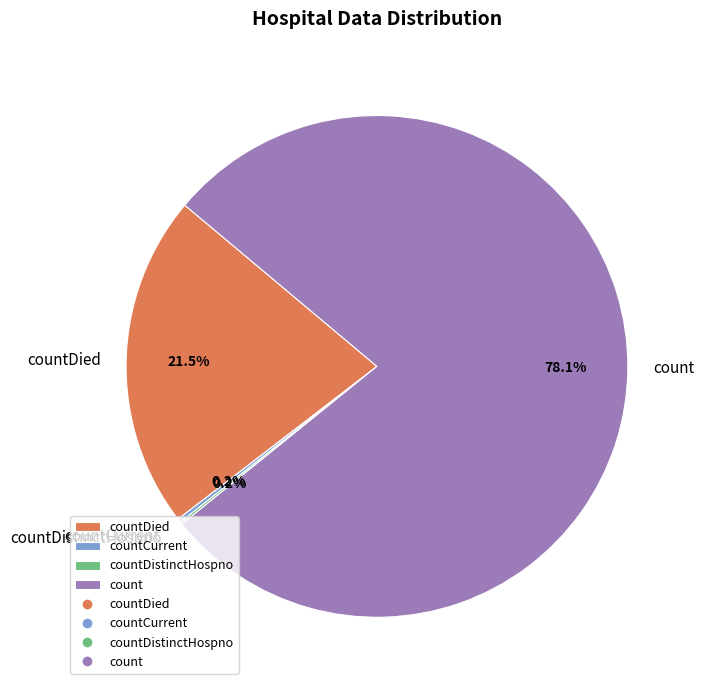

True or false: count accounts for 78% of the total.

True